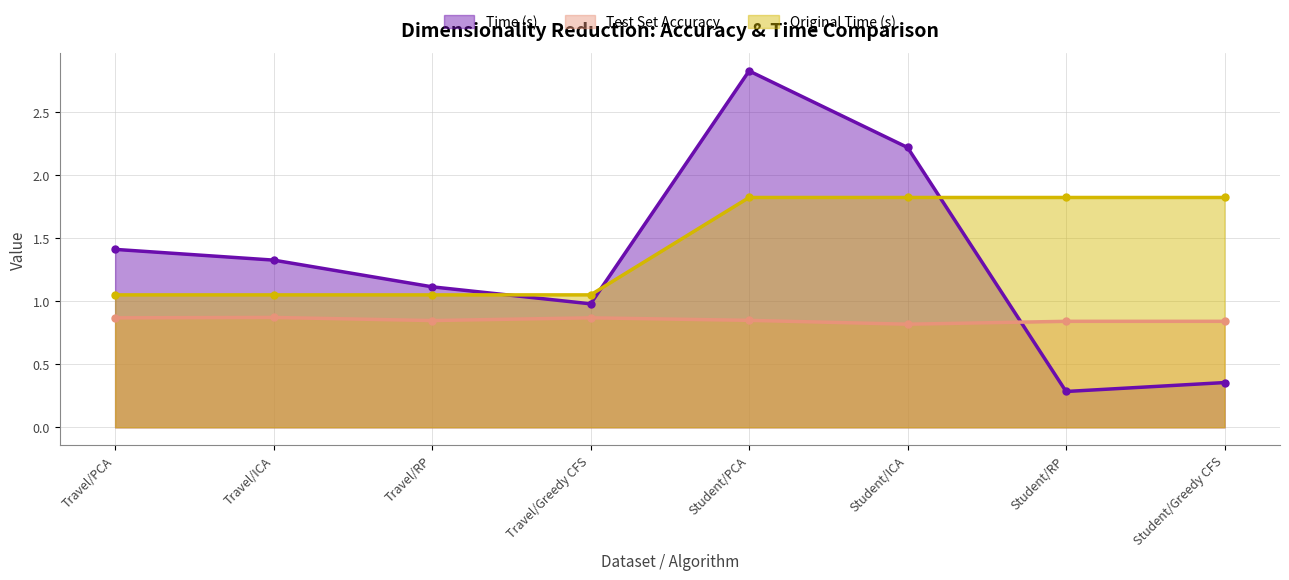

What value does the Test Set Accuracy series have at Travel/PCA?

0.9